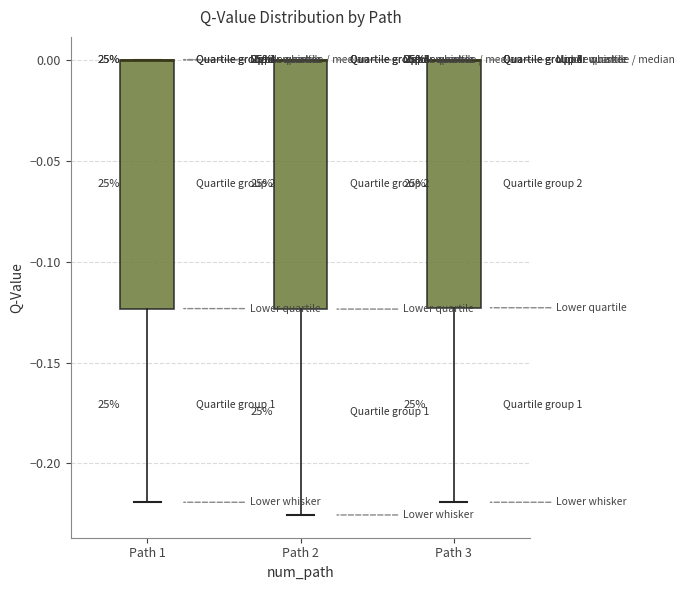

Reading left to right, read every box against the y-axis: the position of its median line, the range the box covers, and the ends of its whiskers. The values are not printed on the chart, so give them approximately, as read against the axis.

Path 1: median 0.000 (drawn on the box's upper edge), box -0.125 to 0.000, whiskers -0.220 to 0.000
Path 2: median 0.000 (drawn on the box's upper edge), box -0.125 to 0.000, whiskers -0.225 to 0.000
Path 3: median 0.000 (drawn on the box's upper edge), box -0.125 to 0.000, whiskers -0.220 to 0.000